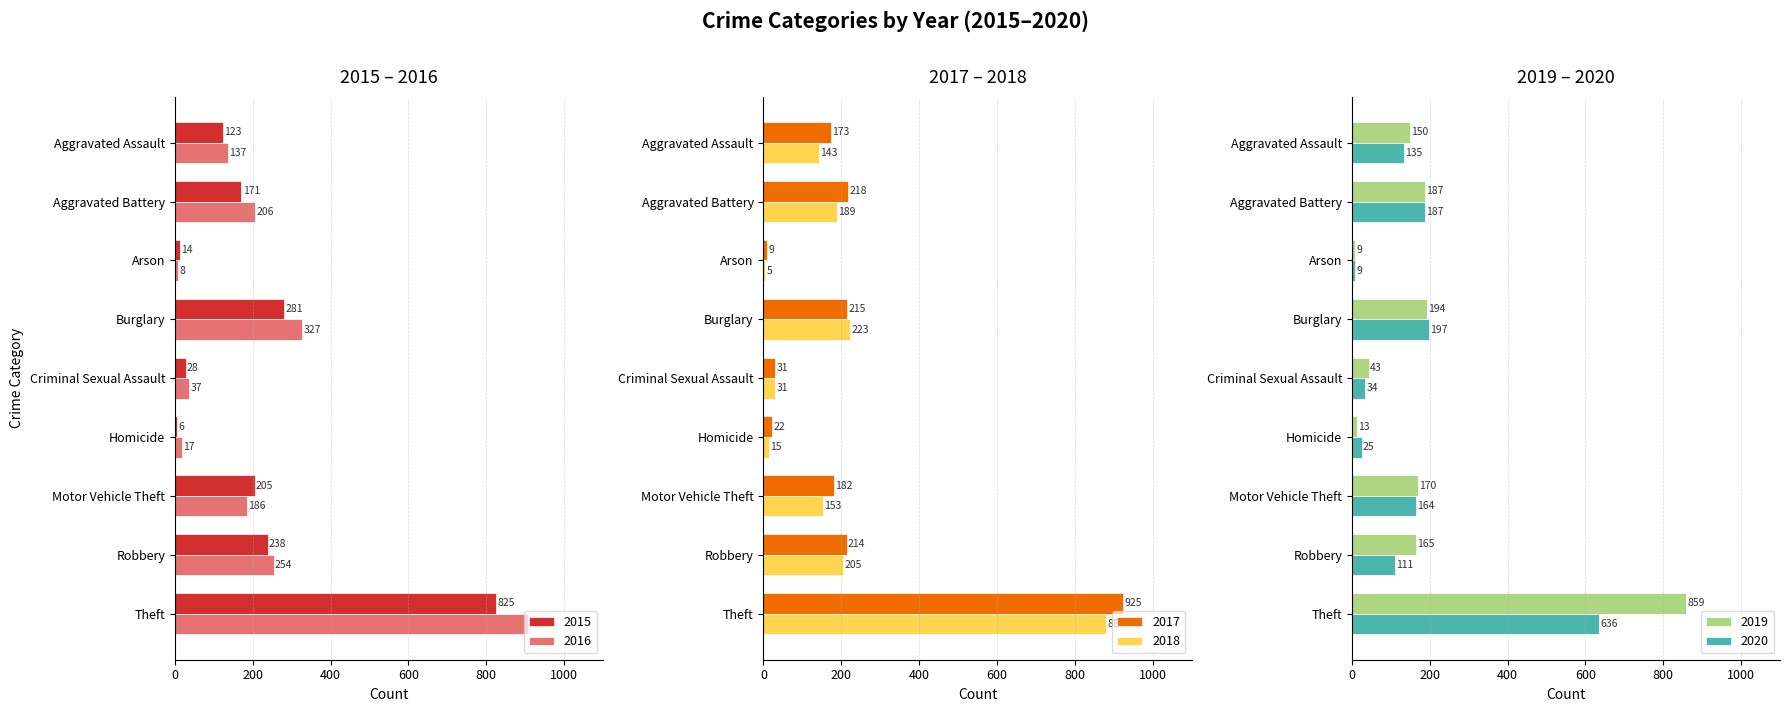

List the labels in order of 2017 value, largest first.

Theft, Aggravated Battery, Burglary, Robbery, Motor Vehicle Theft, Aggravated Assault, Criminal Sexual Assault, Homicide, Arson